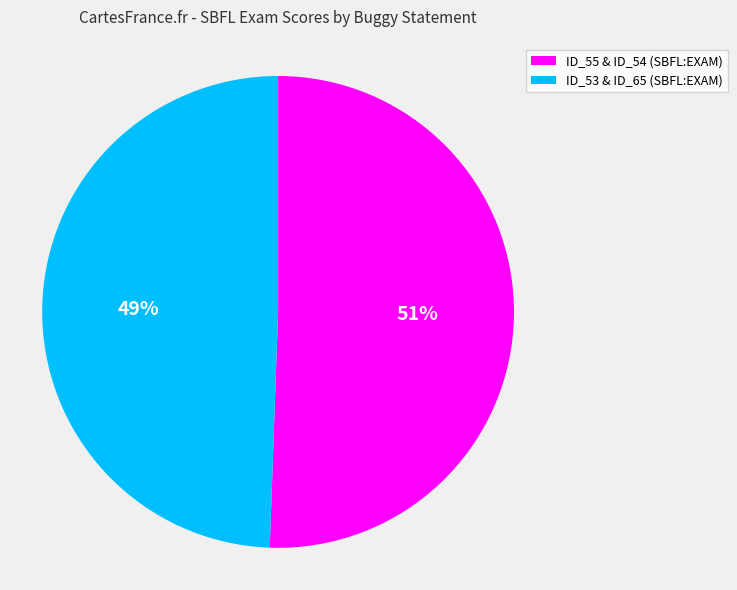

To the nearest percent, what is the average slice percentage?

50%